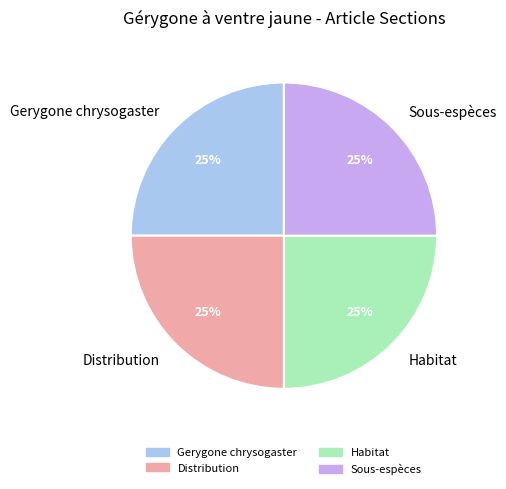

The Sous-espèces slice represents 58% of the pie. True or false?

False